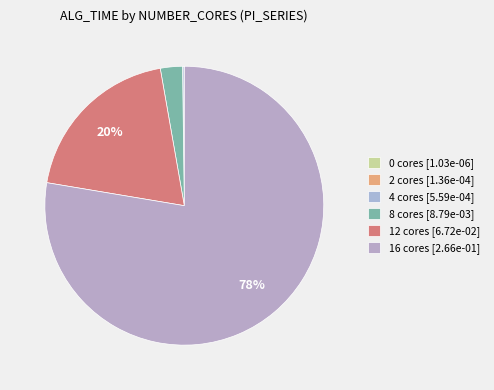

How many slices are in this pie chart?

6